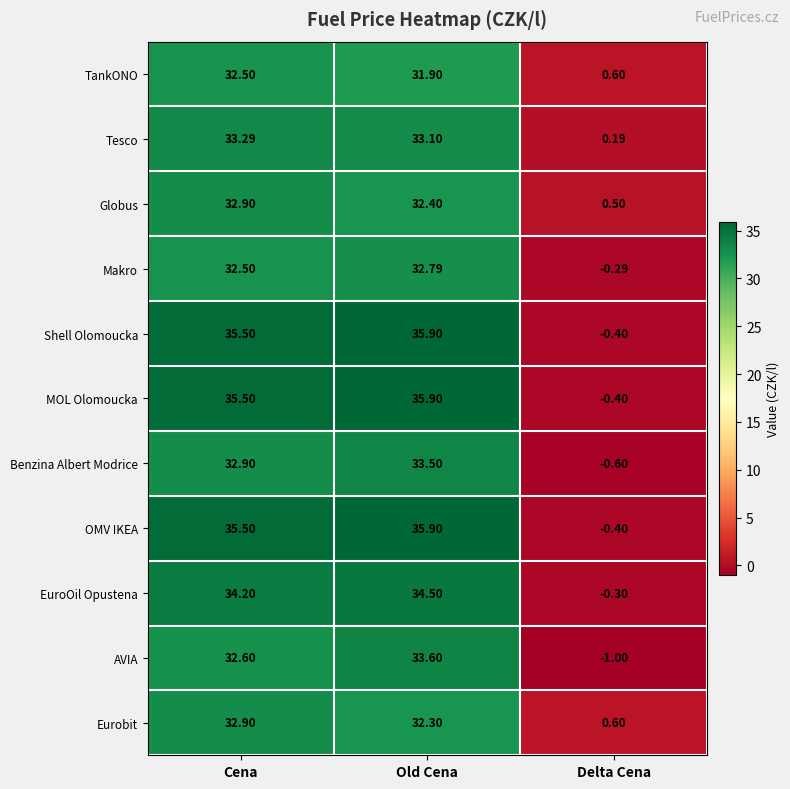

Is the value of Shell Olomoucka at Cena greater than the value of AVIA at Old Cena?

Yes